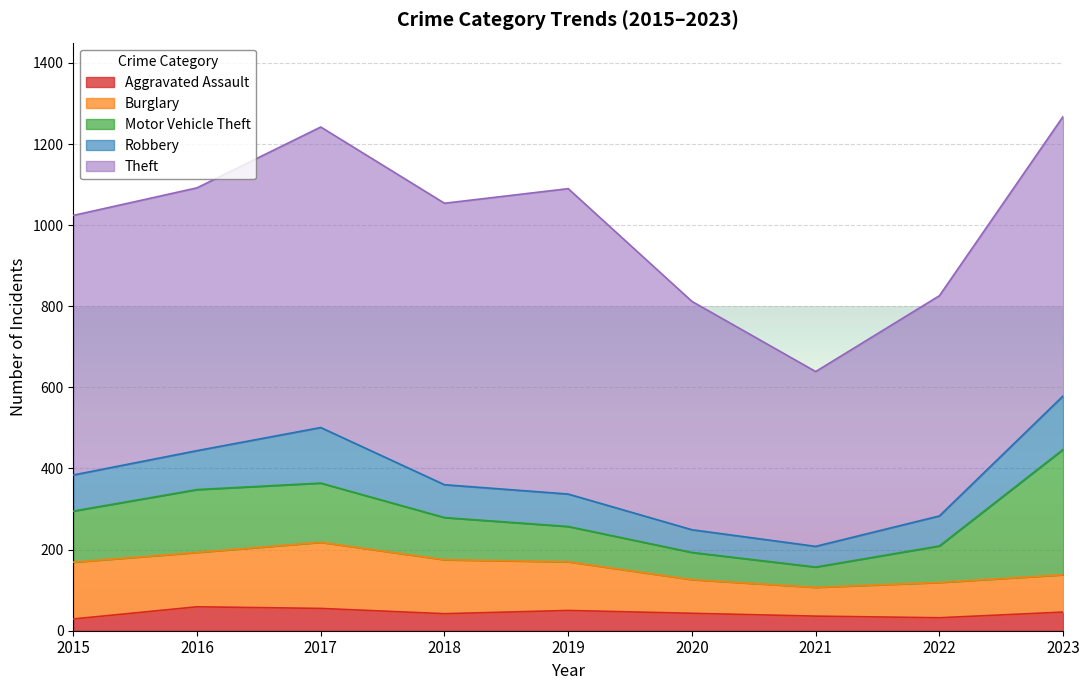

Is it true that Theft equals 260 at 2018?

False